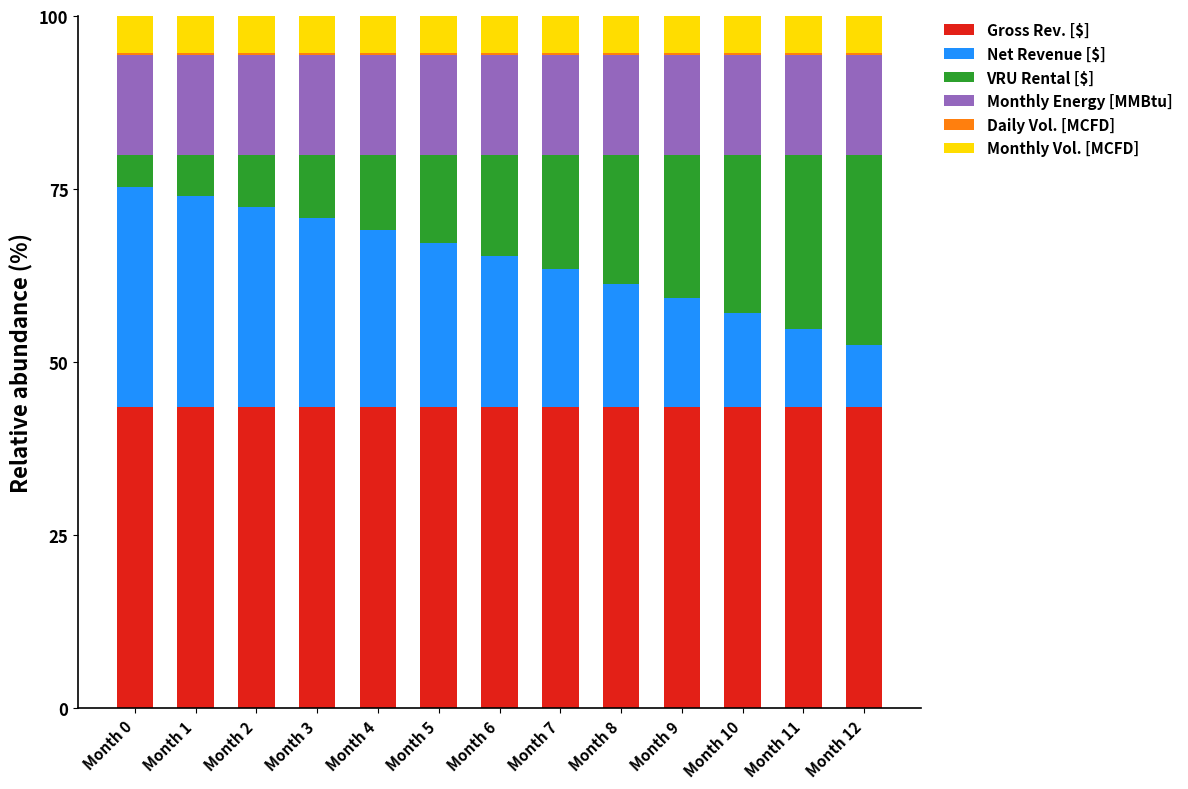

Is it true that Gross Rev. [$] equals 27.7 at Month 2?

False